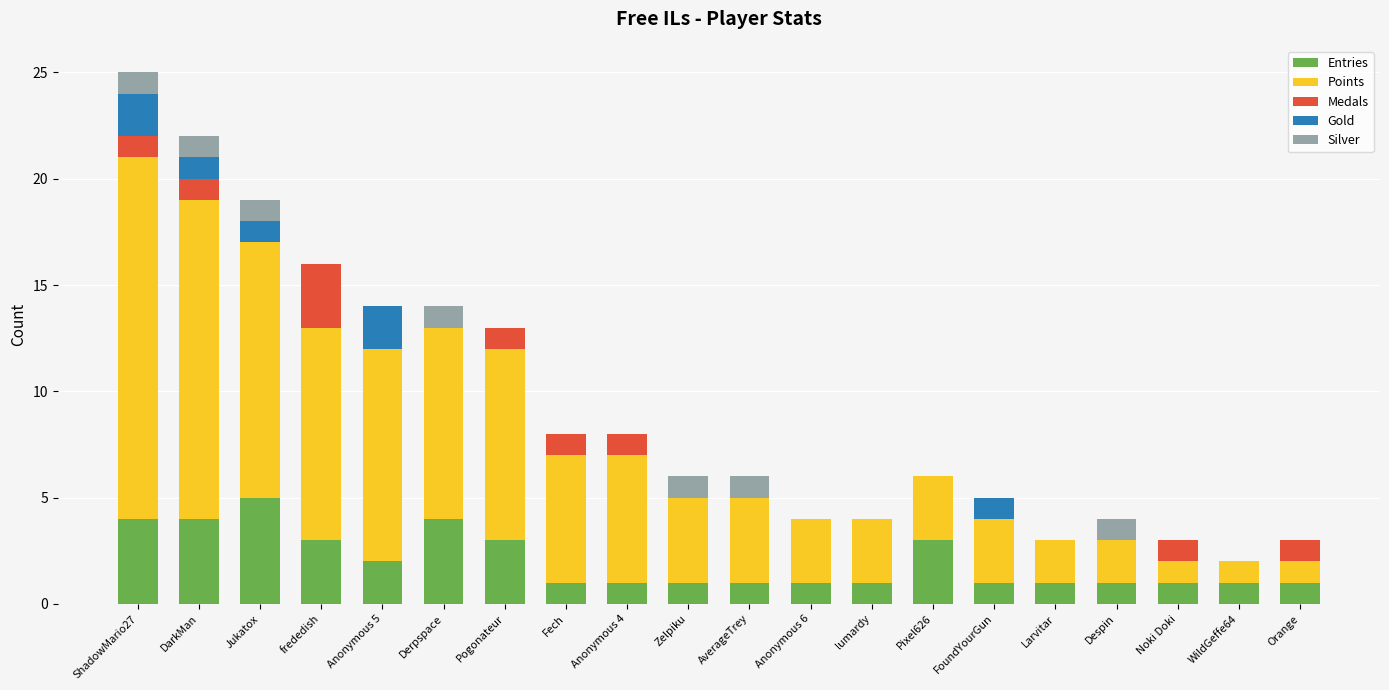

The value of Entries at Pixel626 is 3. True or false?

True